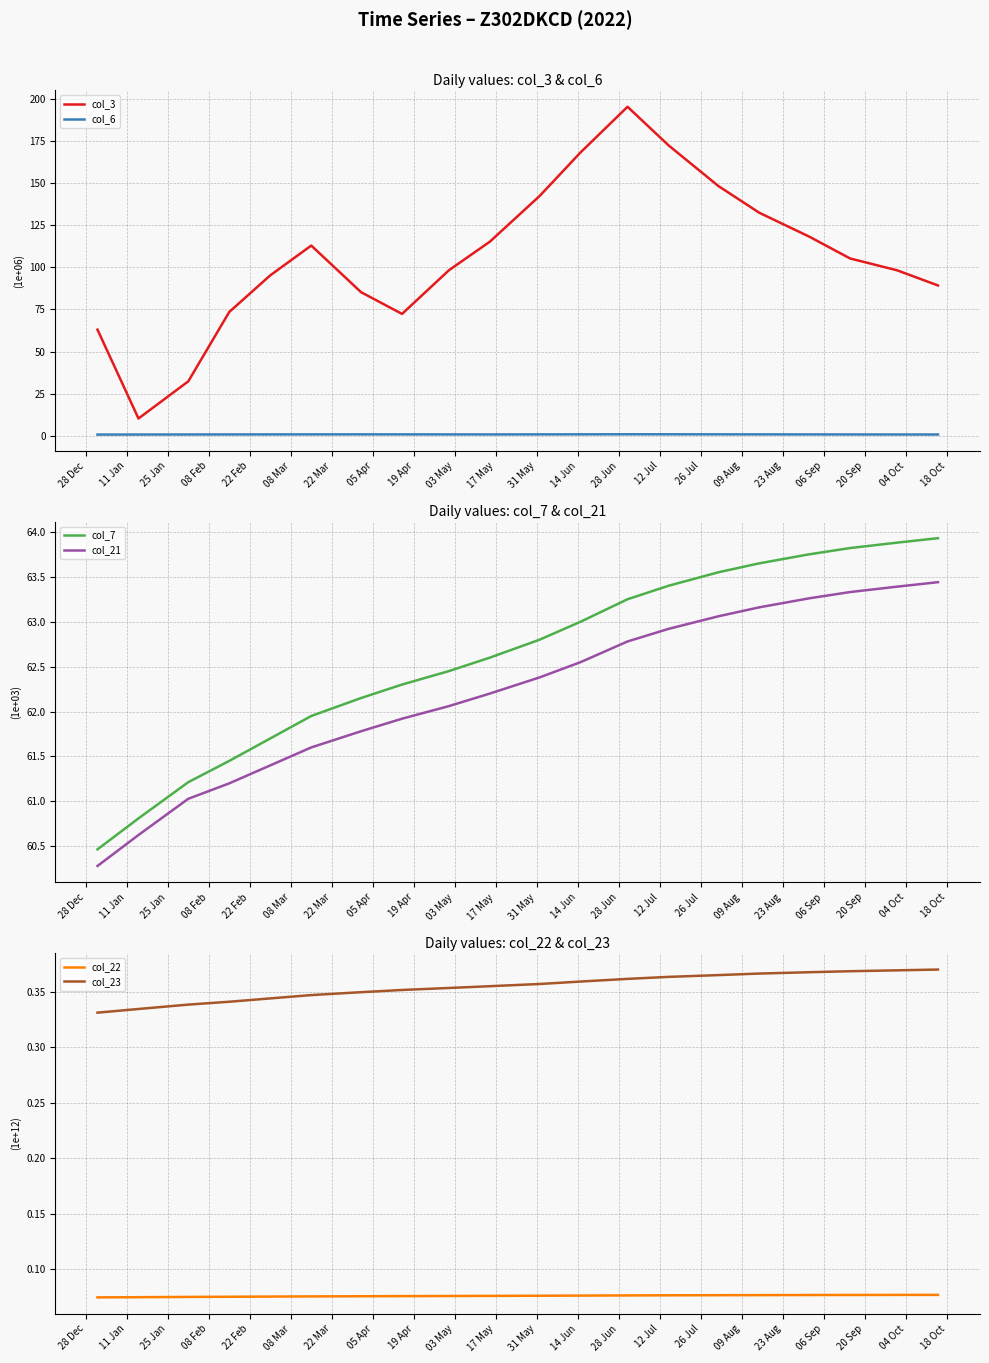

What is the minimum value for col_3?

10.3